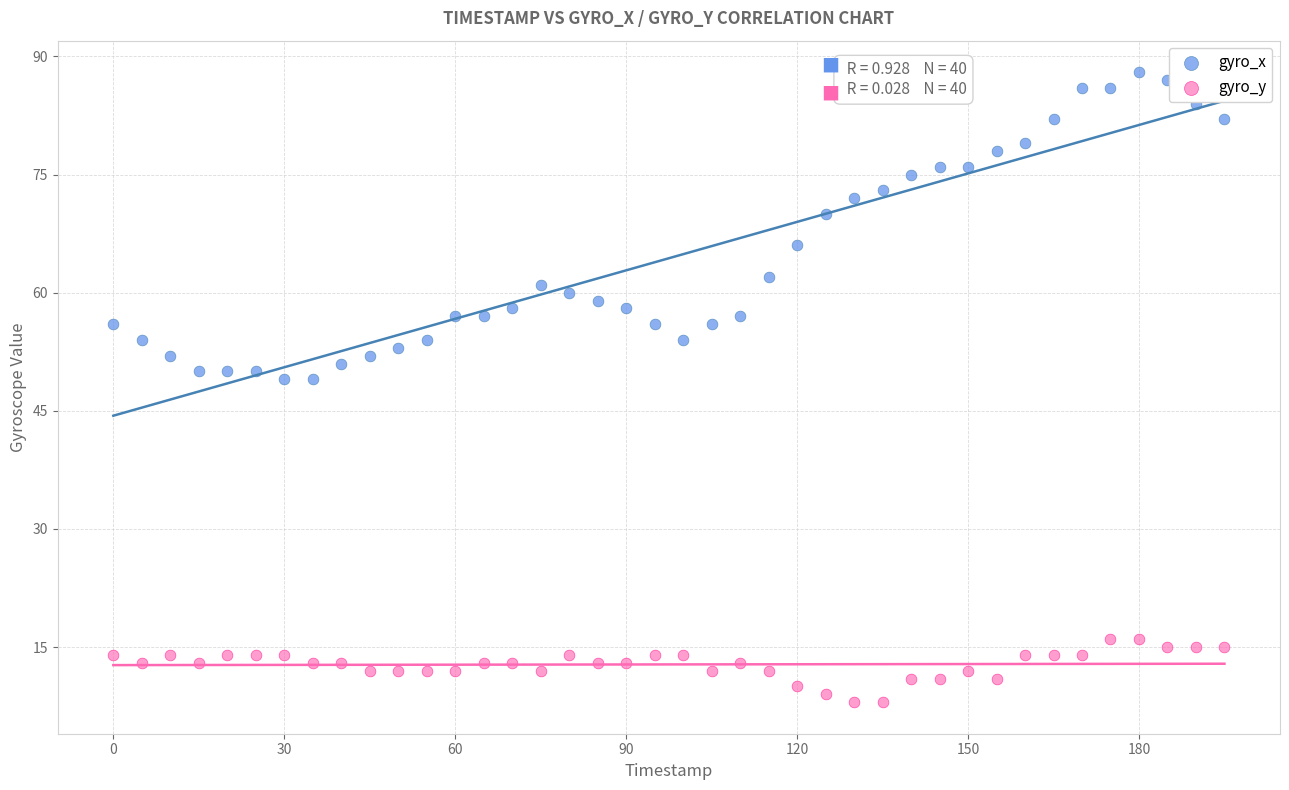

Which series reaches the minimum Y coordinate?

gyro_y